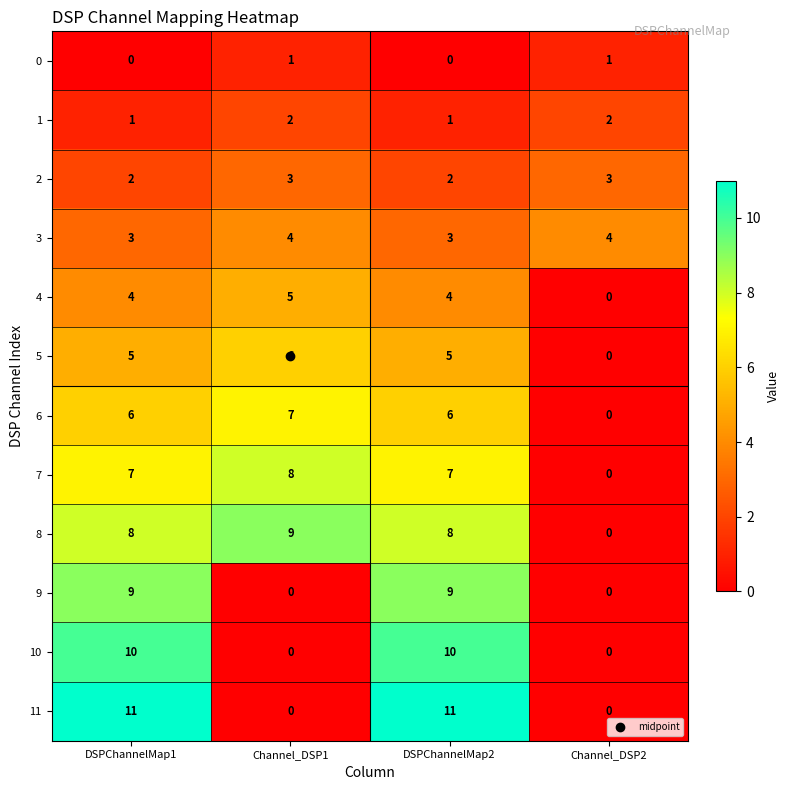

Count the 11 values in the range 0 to 11.

4